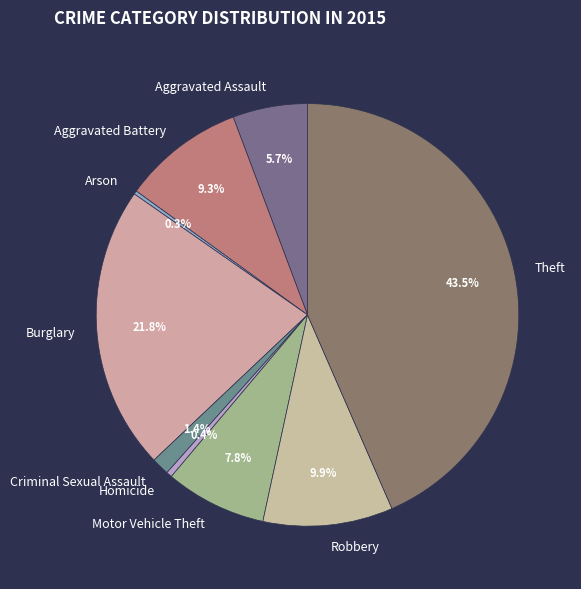

To the nearest percent, what portion does Robbery represent?

10%